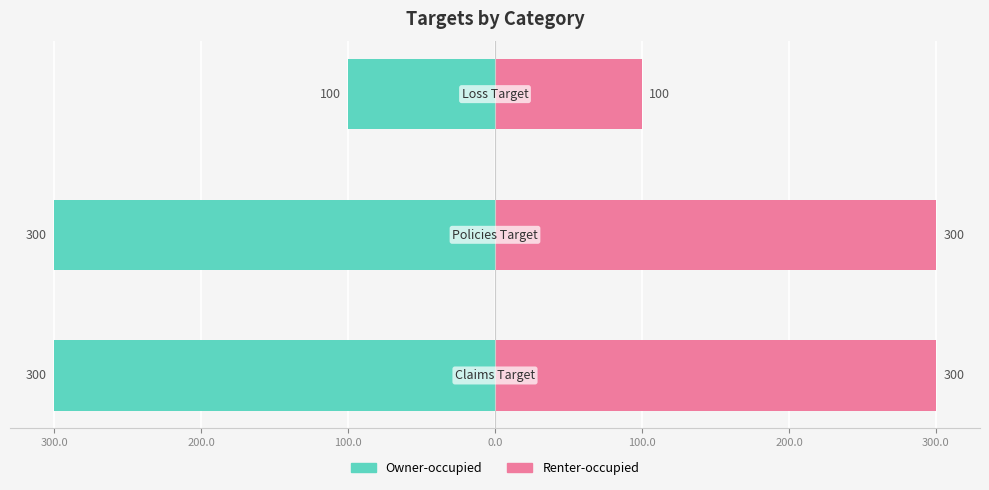

What is the difference between the highest and lowest values at 200.0?

200